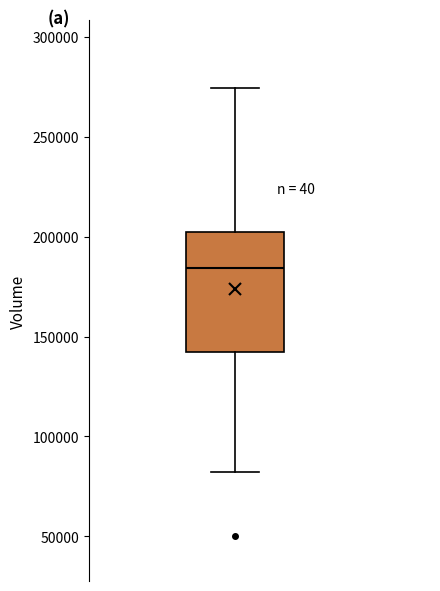

Read this box plot against the y-axis: the position of the median line, the range covered by the box, and the ends of both whiskers. The values are not printed on the chart, so give them approximately, as read against the axis.

median 185000, box 140000 to 200000, whiskers 80000 to 275000